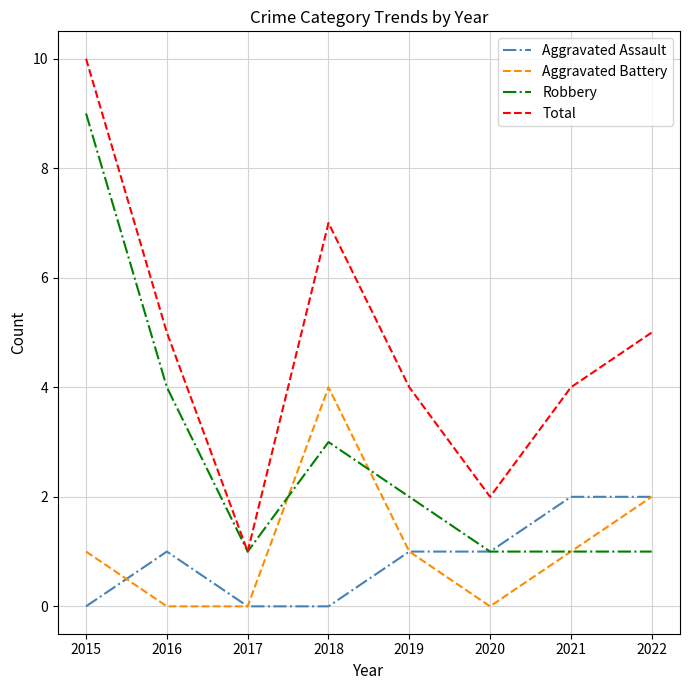

True or false: Total has a value of 7 at 2018.

True